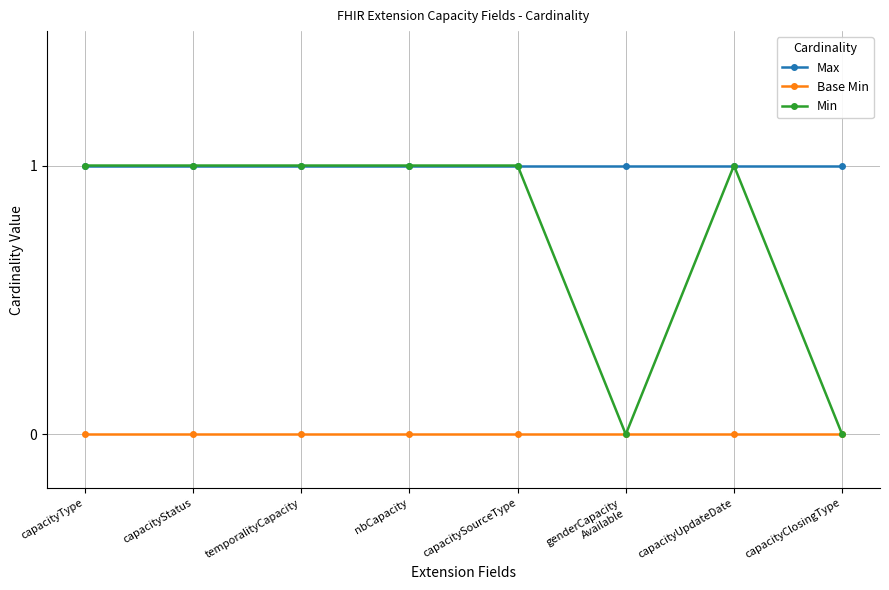

Which series has the largest range (max minus min)?

Min